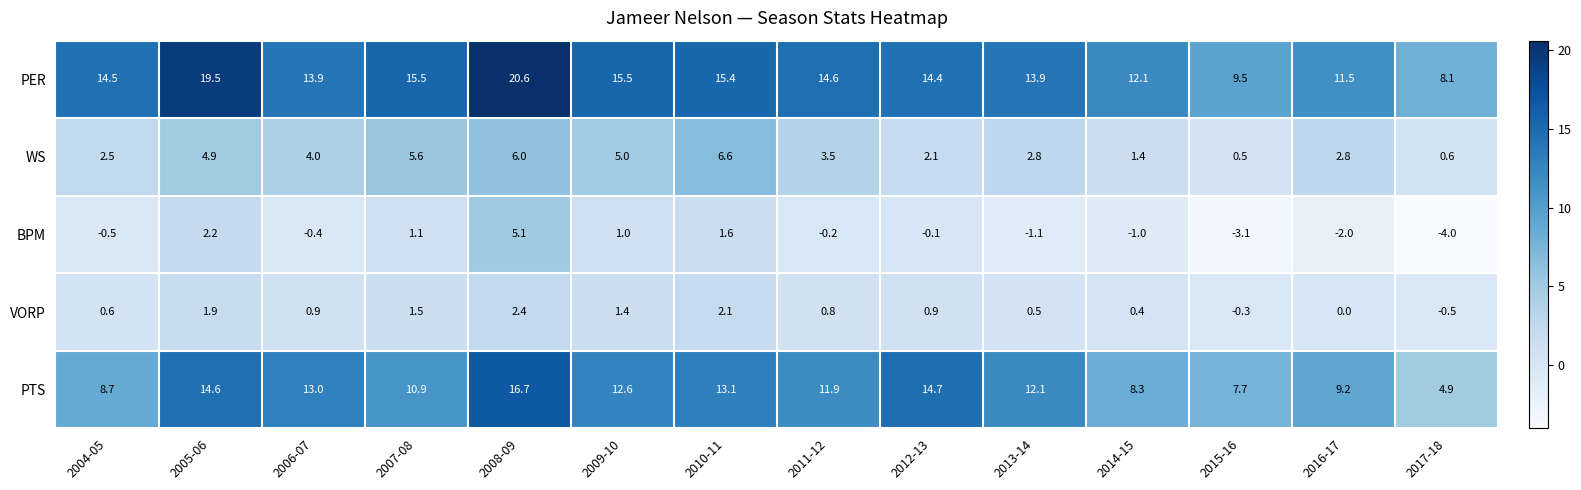

What is the greatest value displayed?

20.6